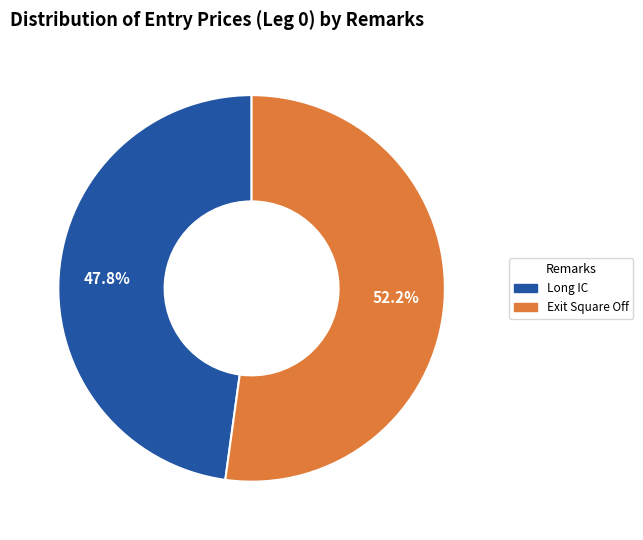

To the nearest percent, what portion does Exit Square Off represent?

52%